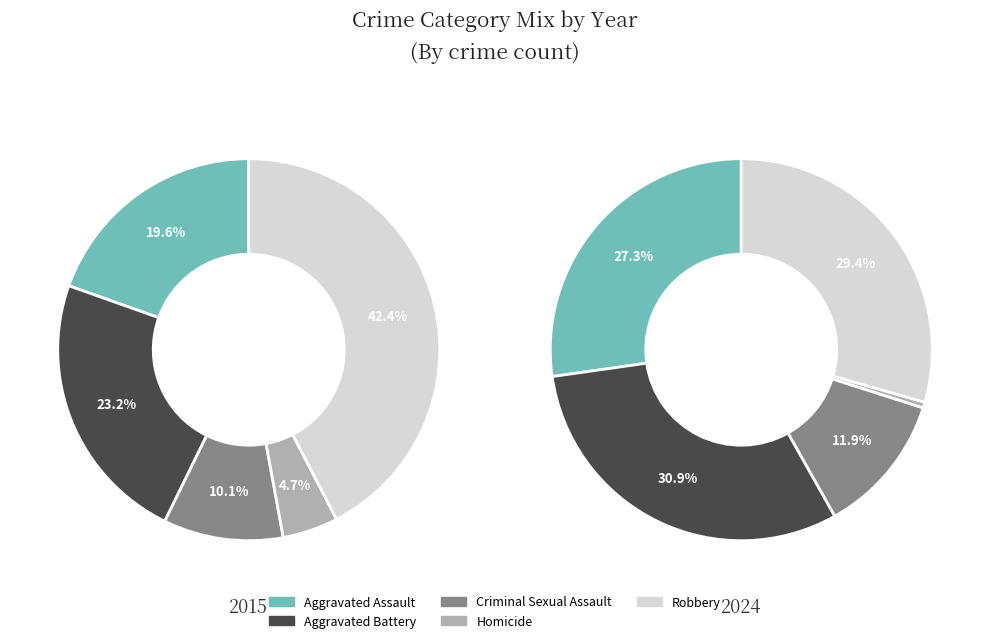

What is the largest slice in the pie chart?

Aggravated Battery